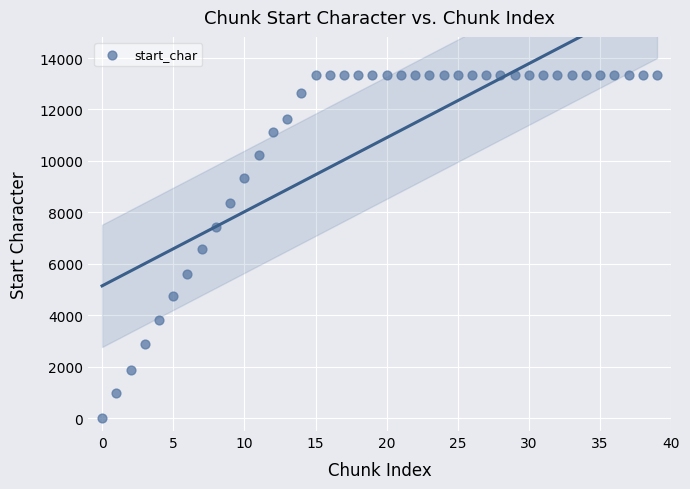

What is the range of Y values (max minus min)?

13322